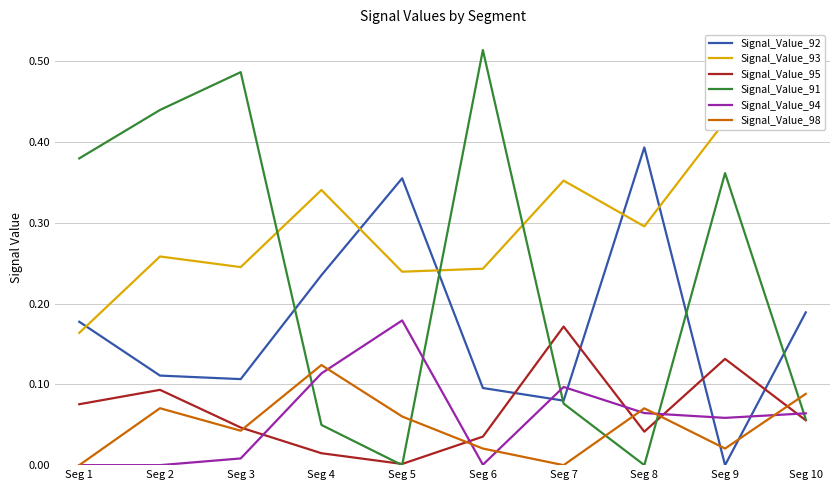

The value of Signal_Value_98 at Seg 7 is 0.0. True or false?

True